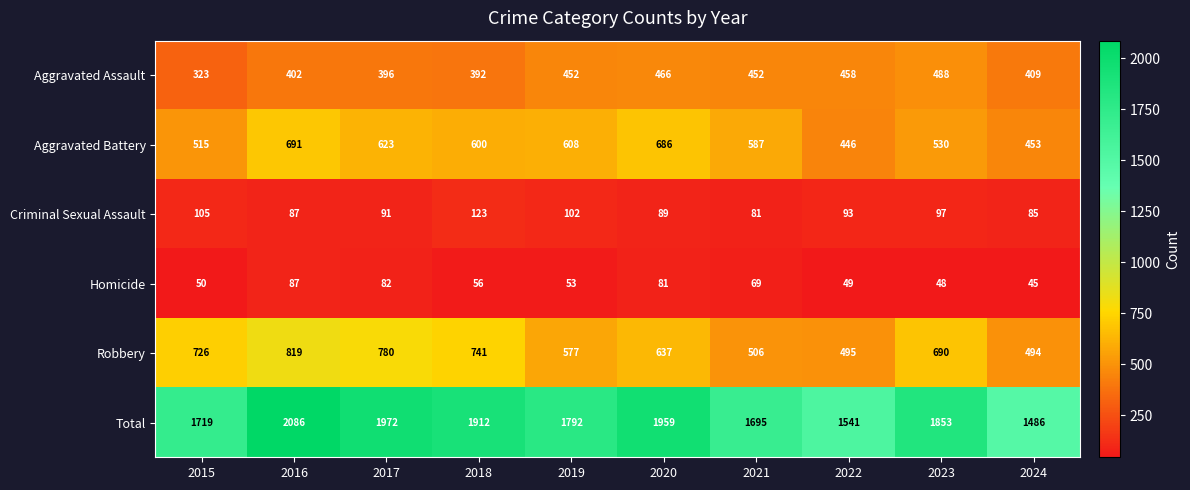

What is the average value of the Total series?

1802